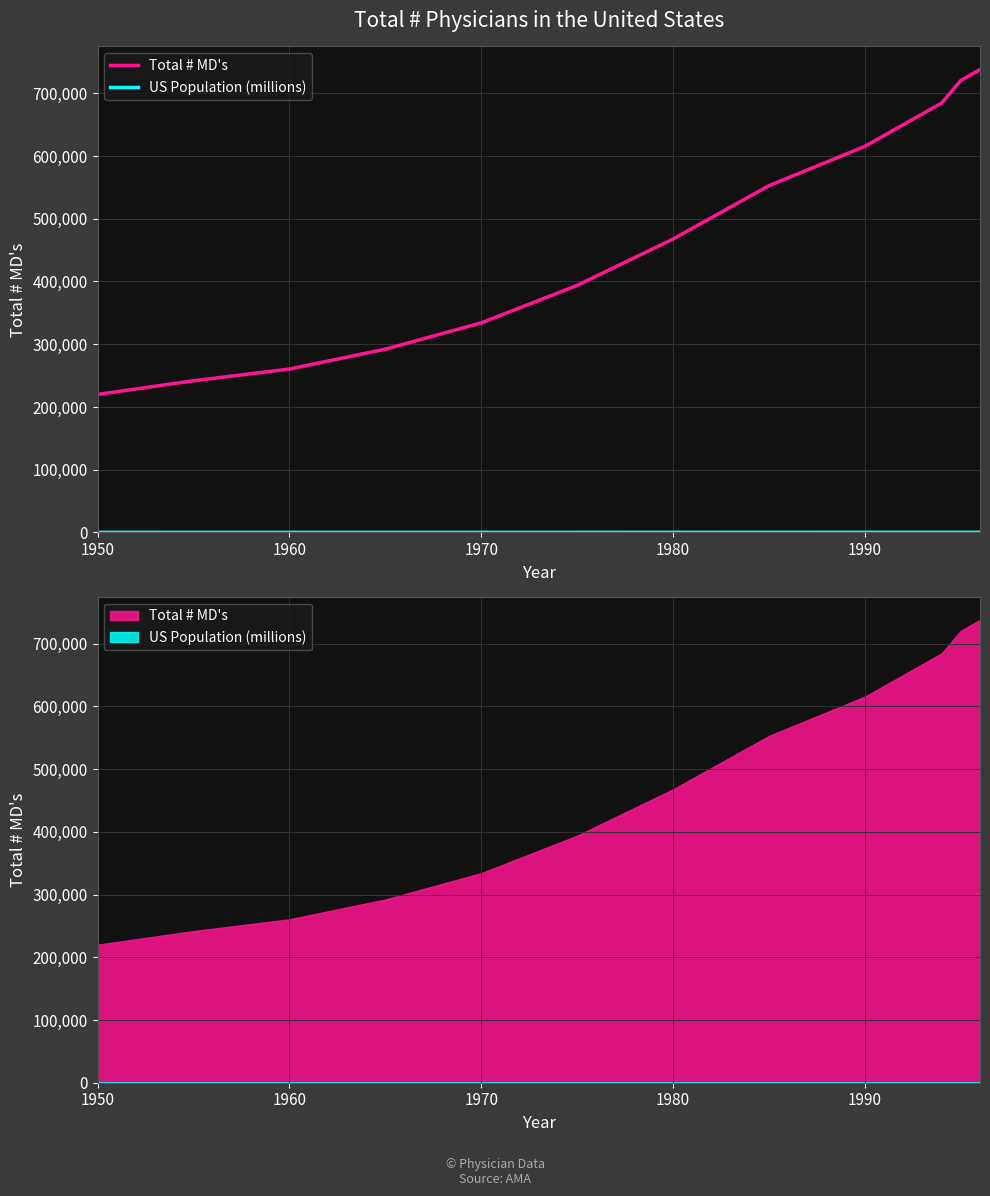

How many lines are shown in the chart?

2